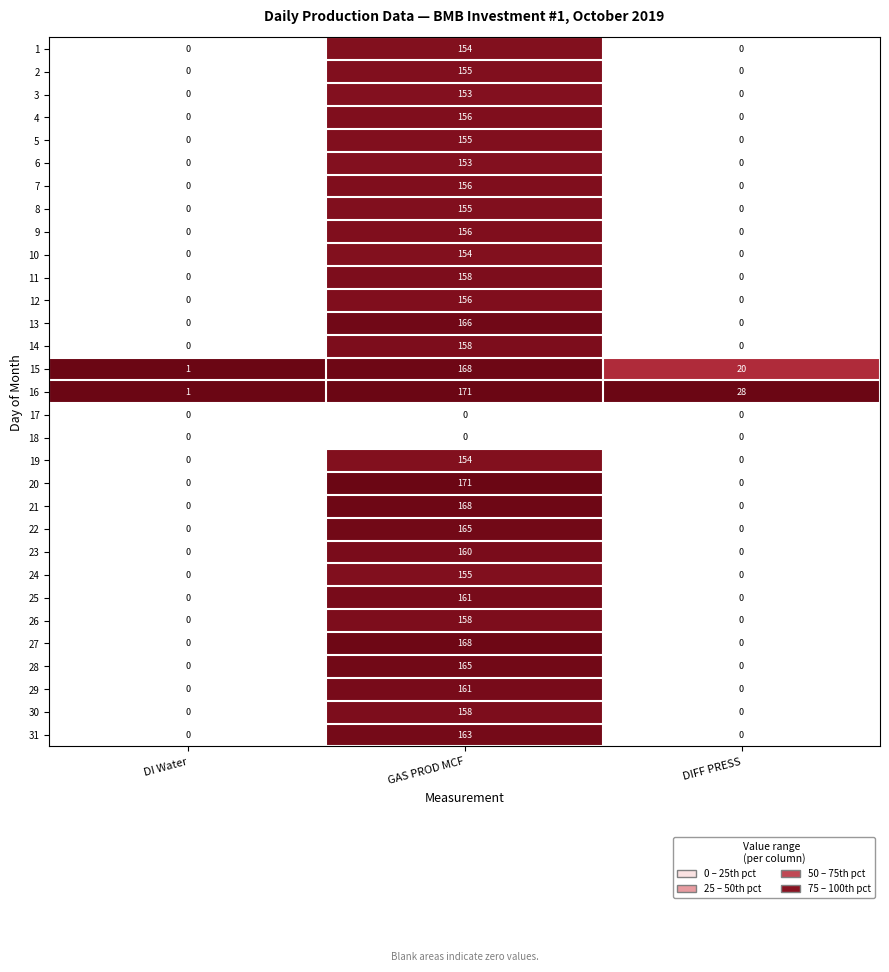

Which series has the largest range (max minus min)?

20